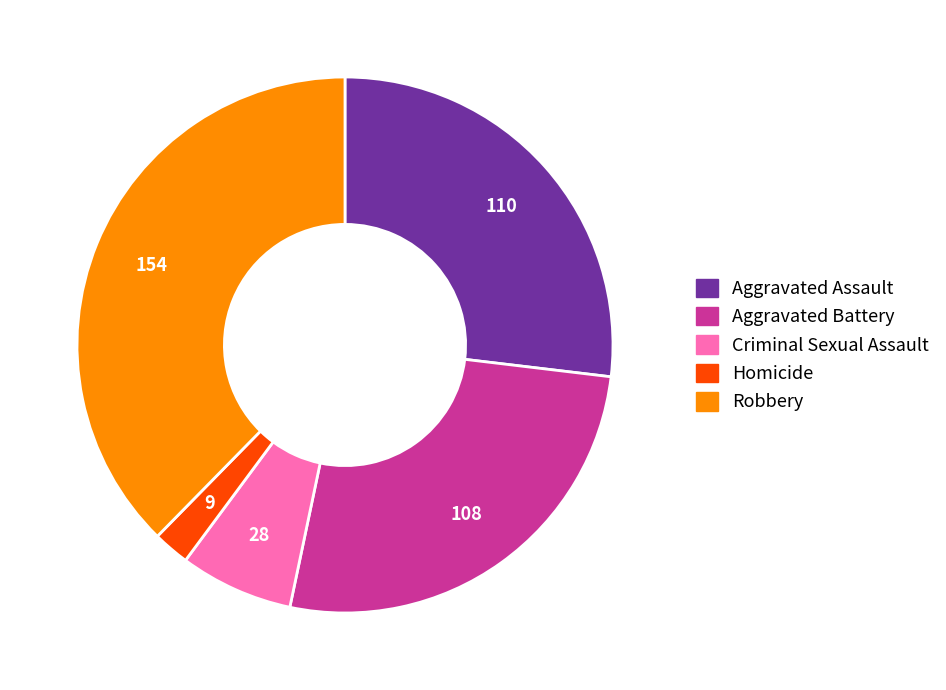

The Criminal Sexual Assault slice represents 1% of the pie. True or false?

False